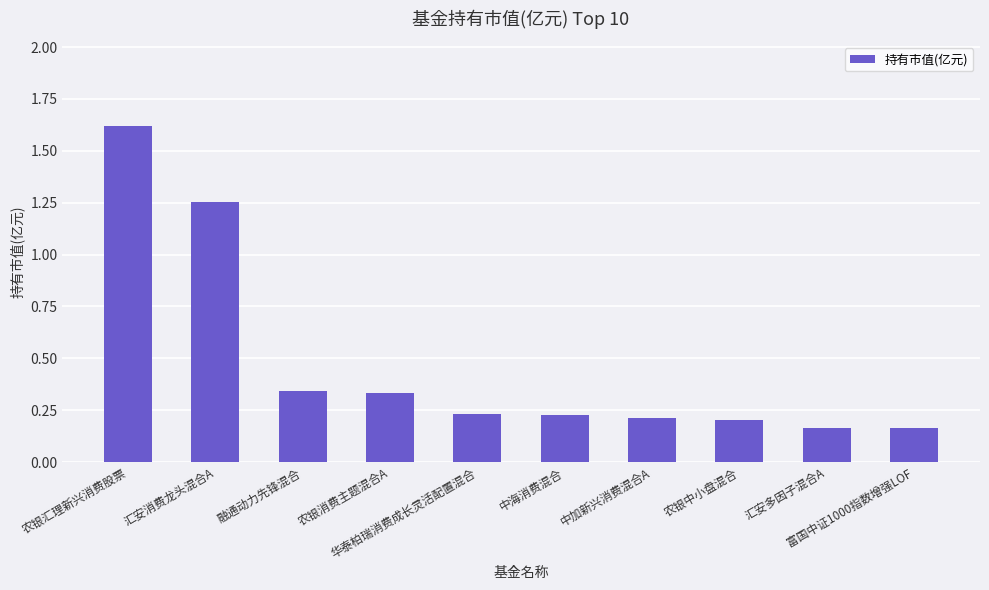

What is the greatest value displayed?

1.6